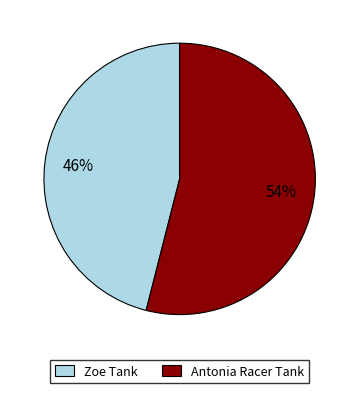

Which slice is the largest?

Antonia Racer Tank